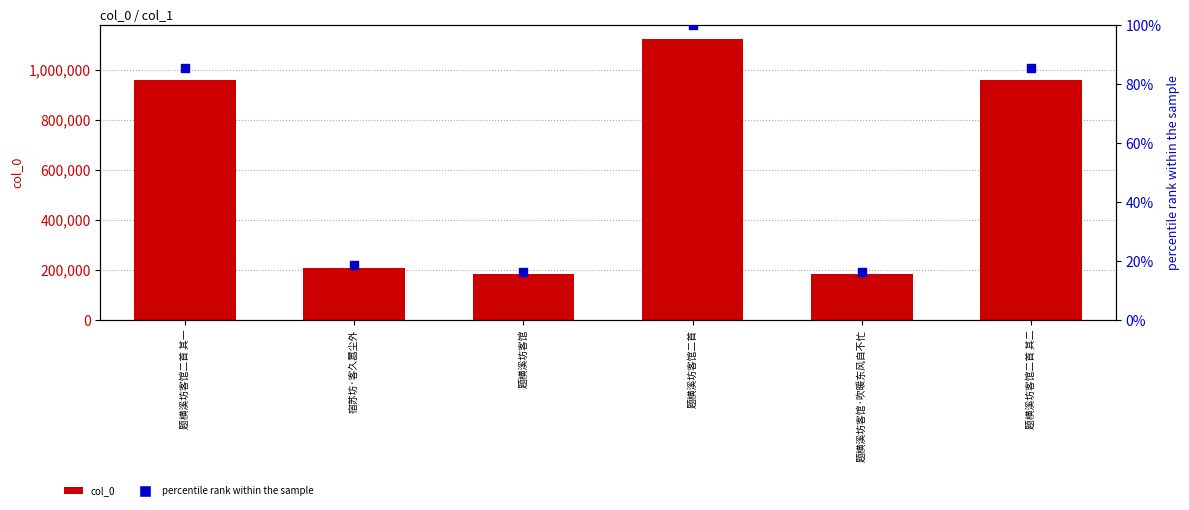

Which series reaches the minimum Y coordinate?

percentile rank within the sample